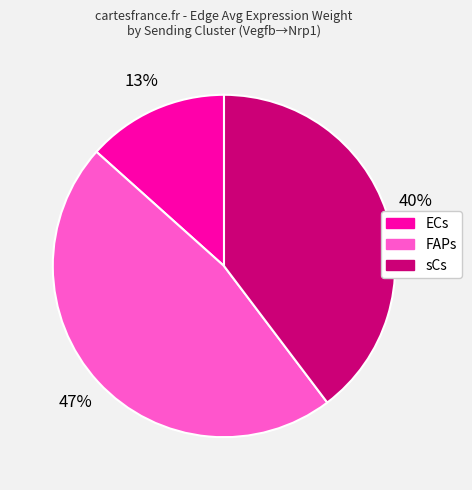

Is there a majority slice in this chart?

No